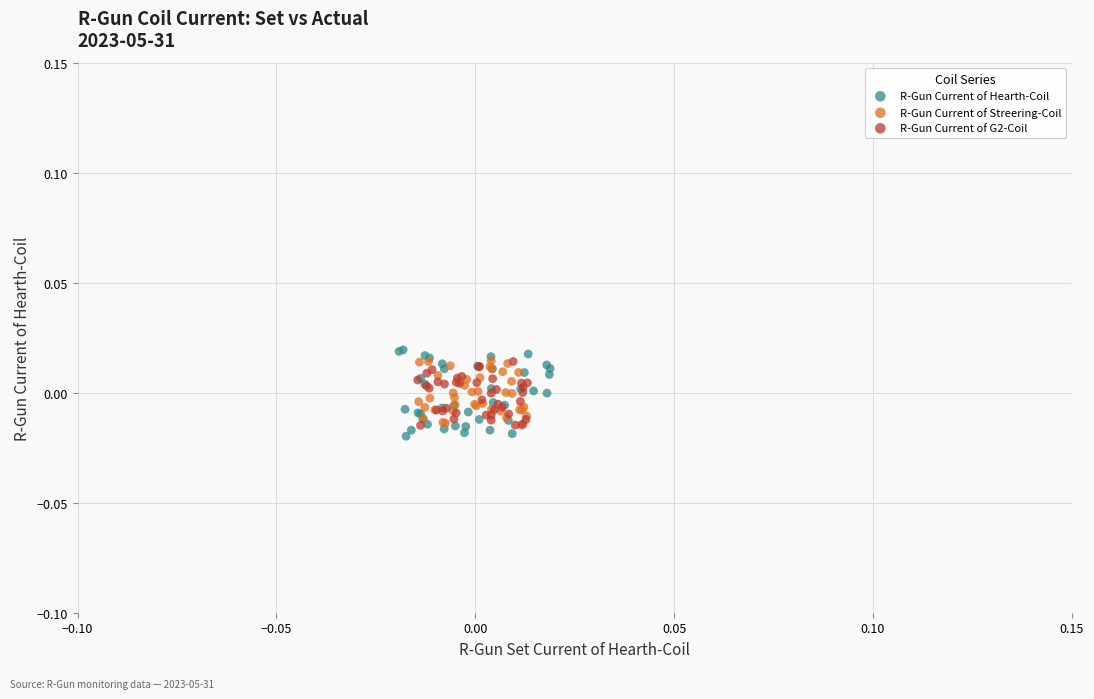

Which series has the widest spread of Y values?

R-Gun Current of Hearth-Coil